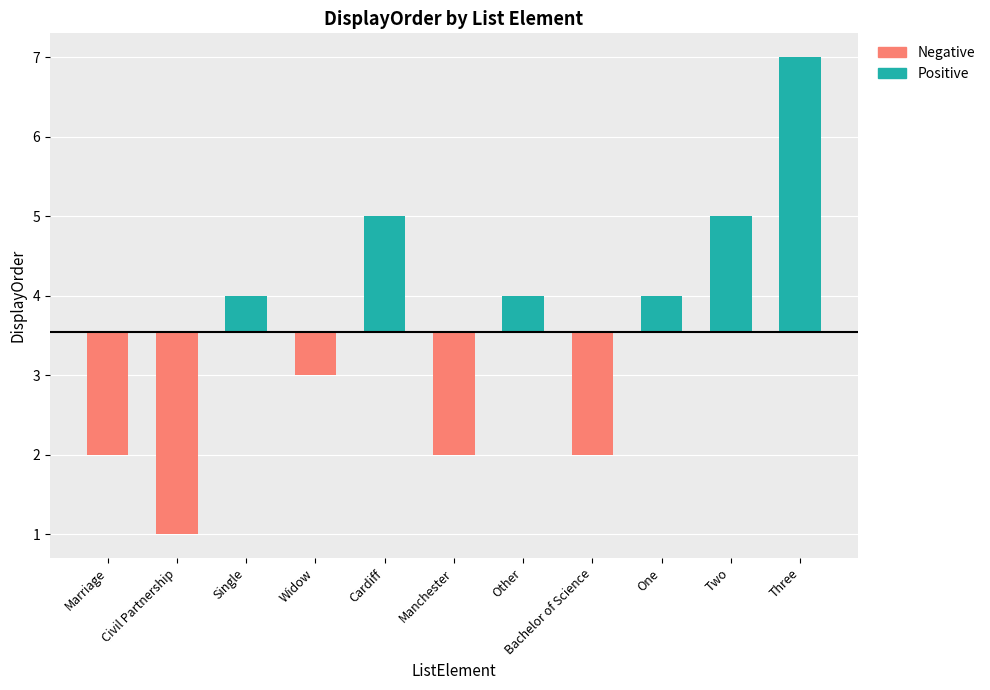

What is the ratio of the value at Widow to the value at One?

0.8